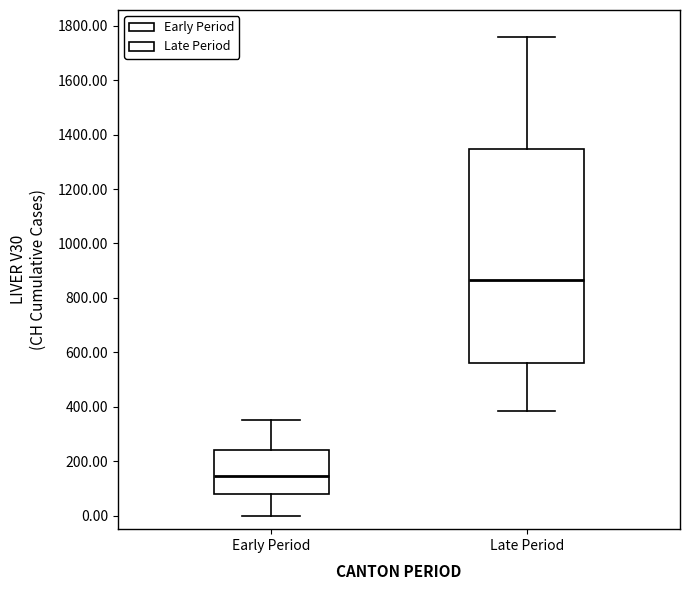

Reading left to right, read every box against the y-axis: the position of its median line, the range the box covers, and the ends of its whiskers. The values are not printed on the chart, so give them approximately, as read against the axis.

Early Period: median 140, box 80 to 240, whiskers 0 to 360
Late Period: median 860, box 560 to 1340, whiskers 380 to 1760